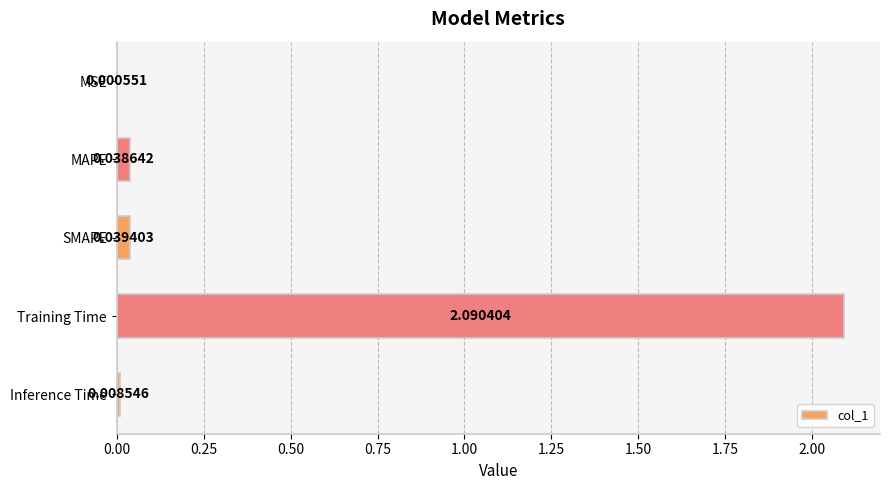

Are the bars grouped side by side (vs. stacked)?

No